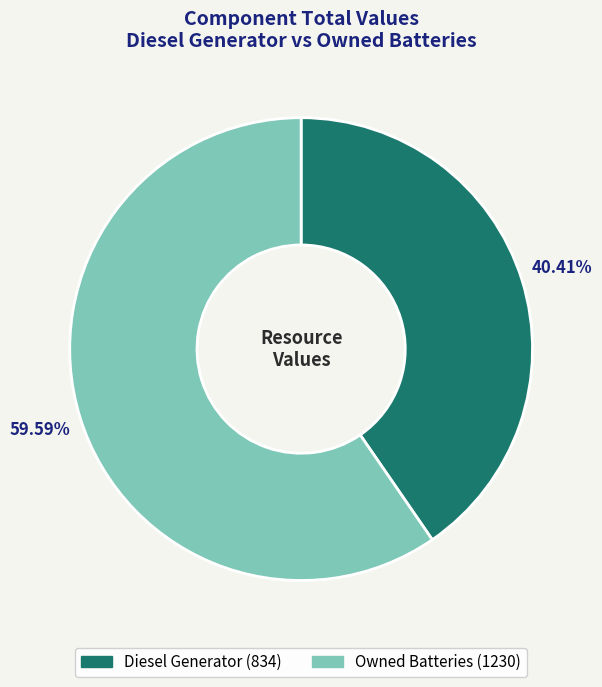

Is there a majority slice in this chart?

Yes